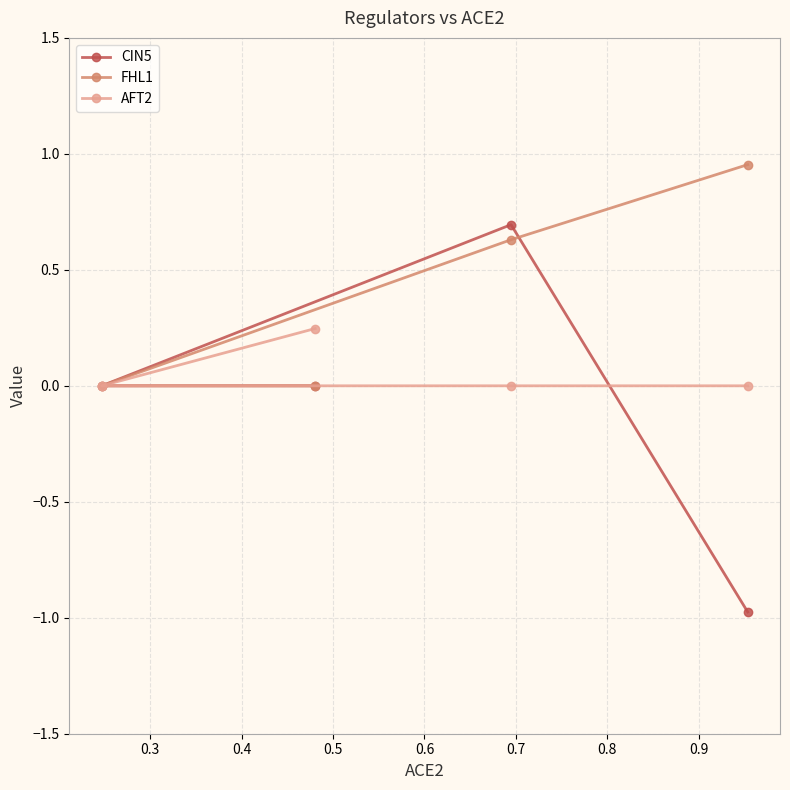

Which series has the widest spread of values?

CIN5